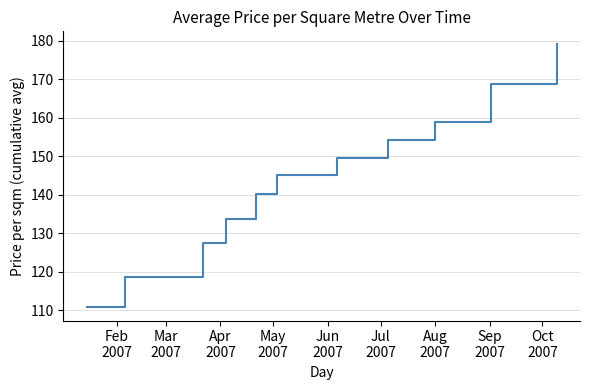

What is the difference between the maximum and minimum values?

68.3